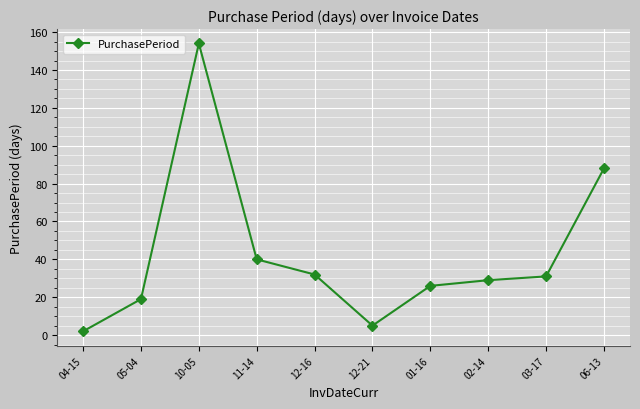

Reading left to right, extract all data points from this chart.

04-15=2	05-04=19	10-05=154	11-14=40	12-16=32	12-21=5	01-16=26	02-14=29	03-17=31	06-13=88